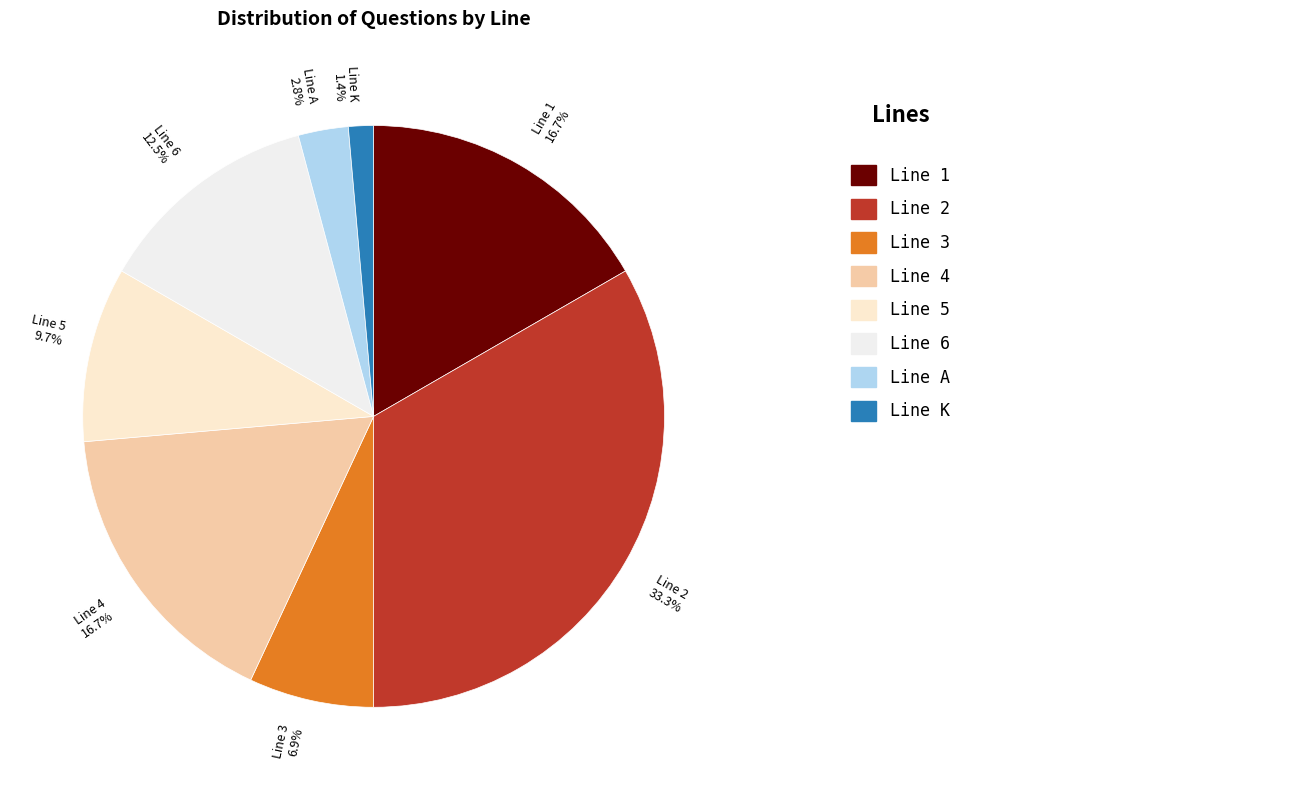

How many slices are in this pie chart?

8